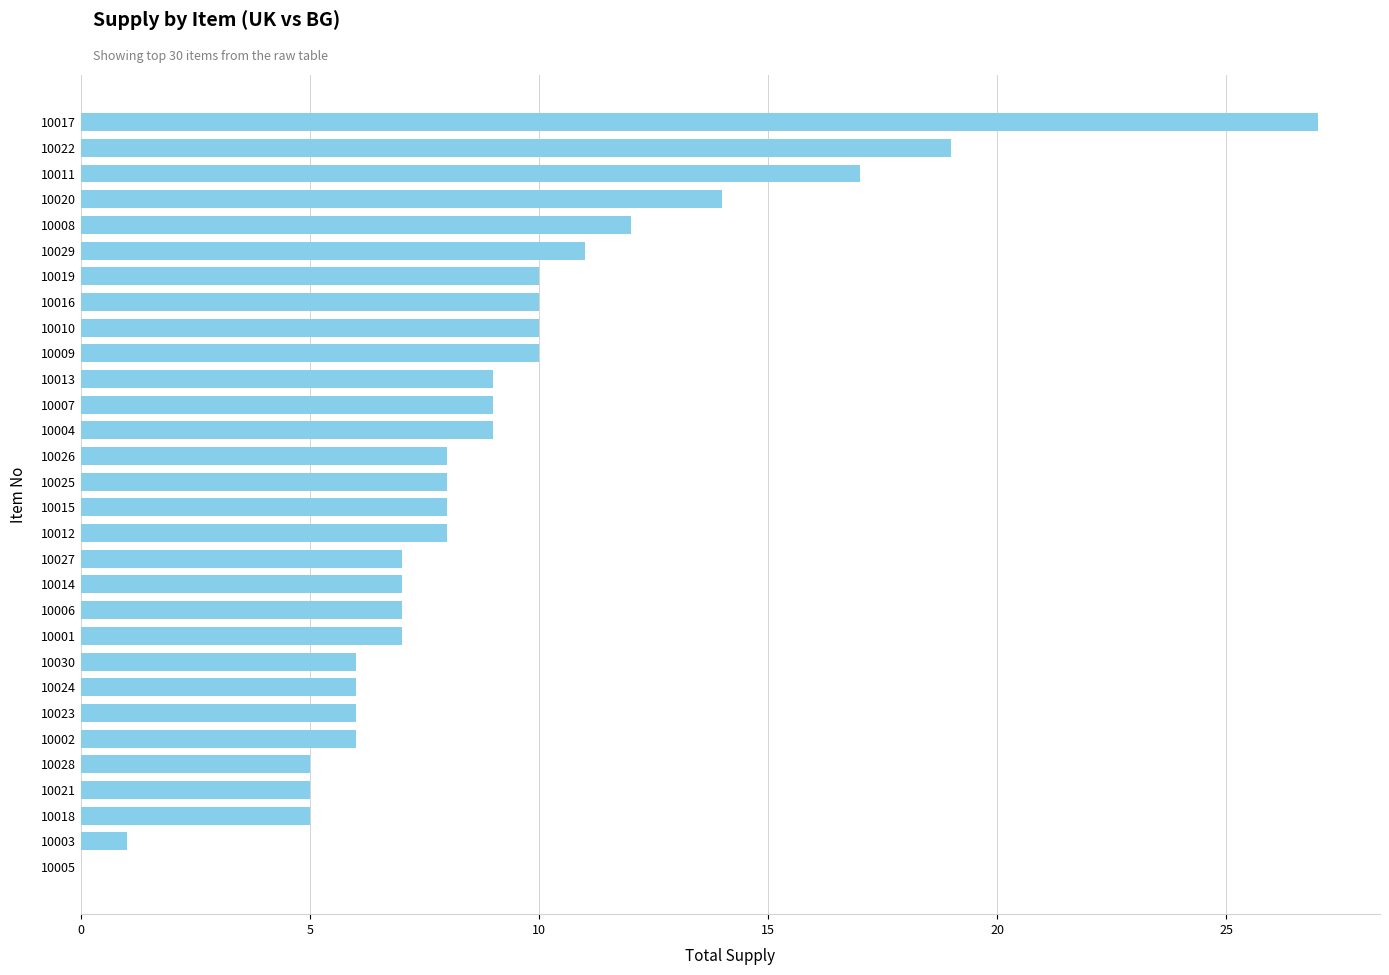

What is the maximum value shown in the chart?

27